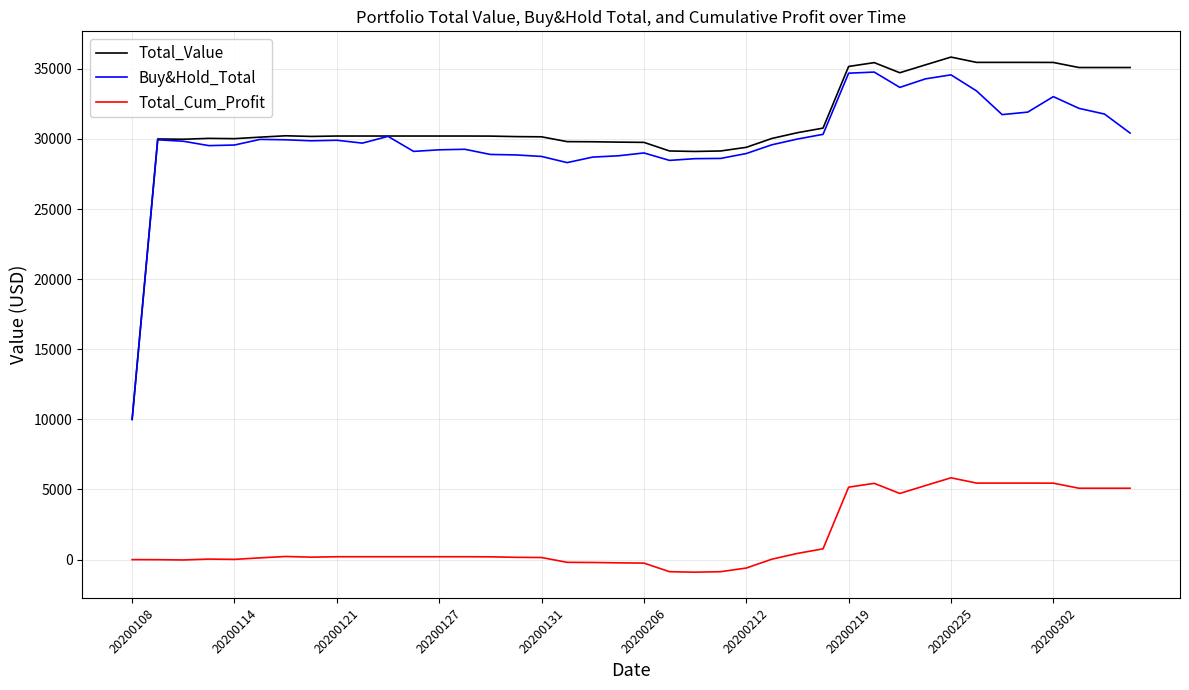

True or false: Total_Cum_Profit and Total_Value intersect in this chart.

False